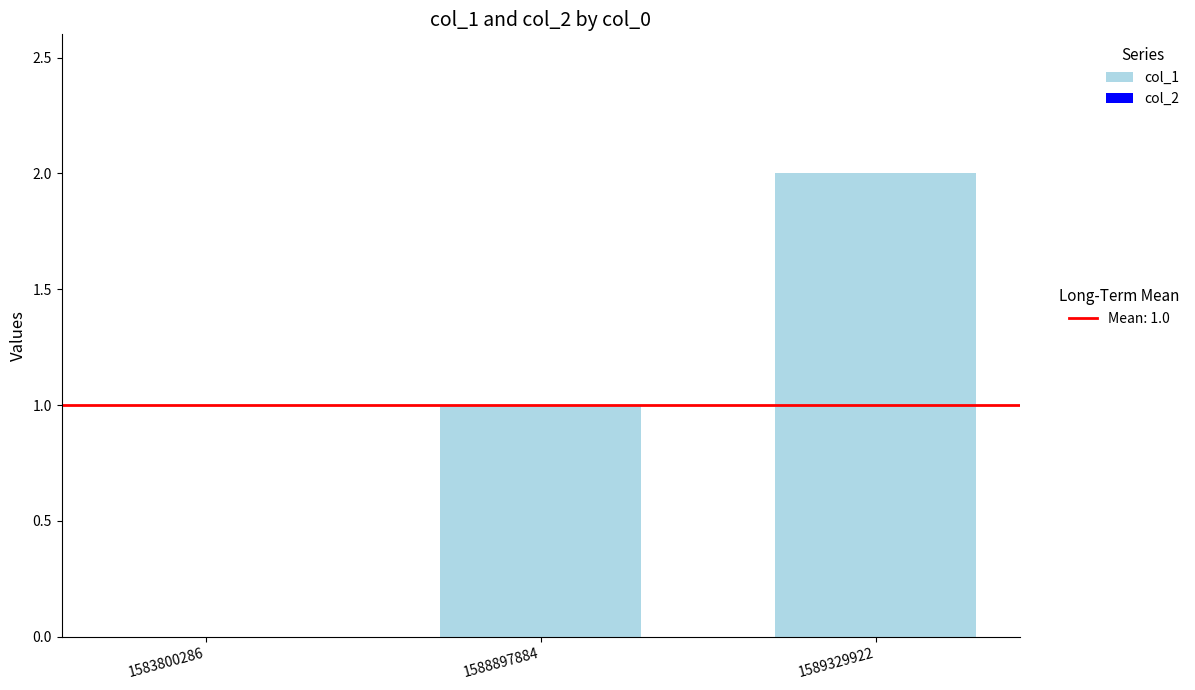

How many data points does each series have?

3